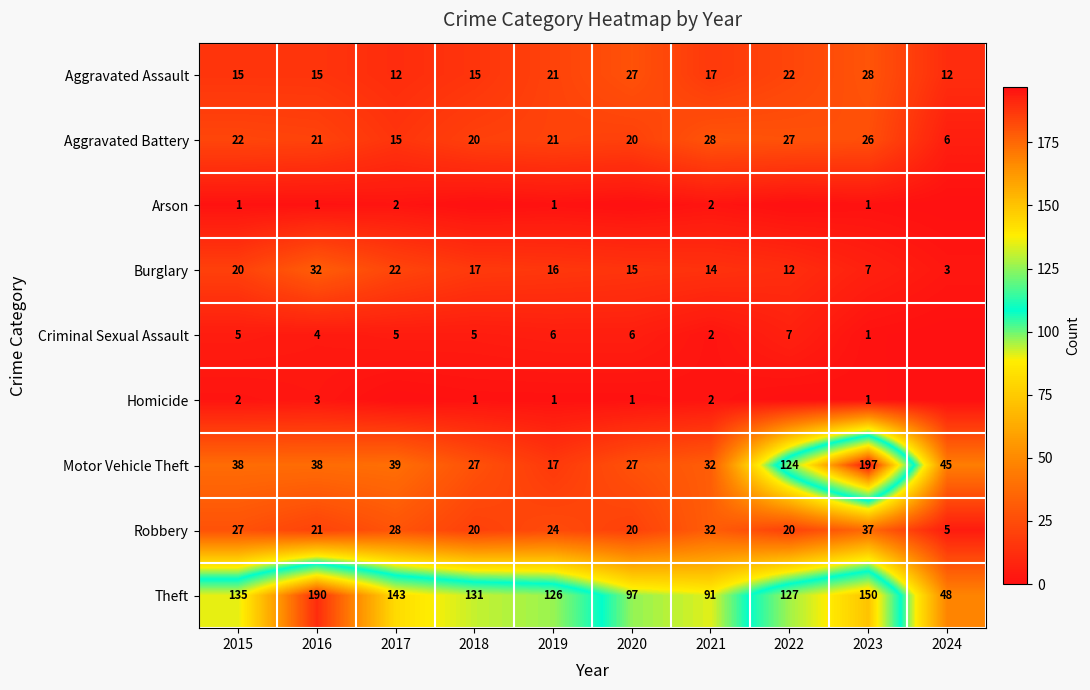

At how many categories does at least one series exceed 140?

3